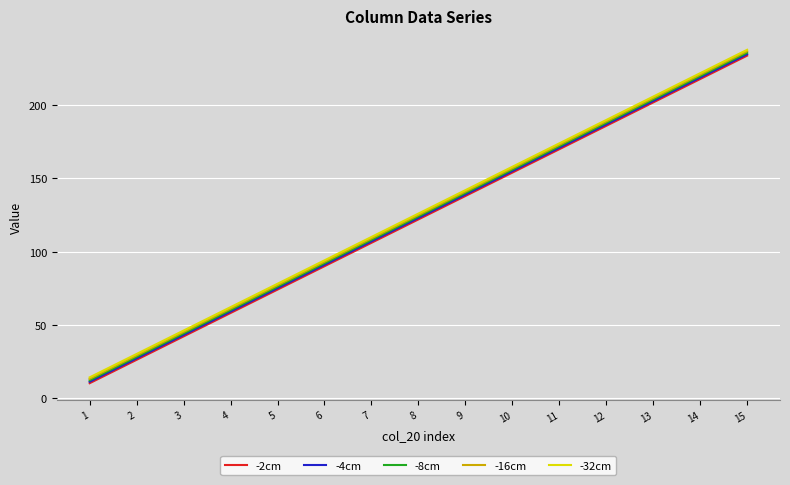

How many values in the -32cm series are below 126?

7